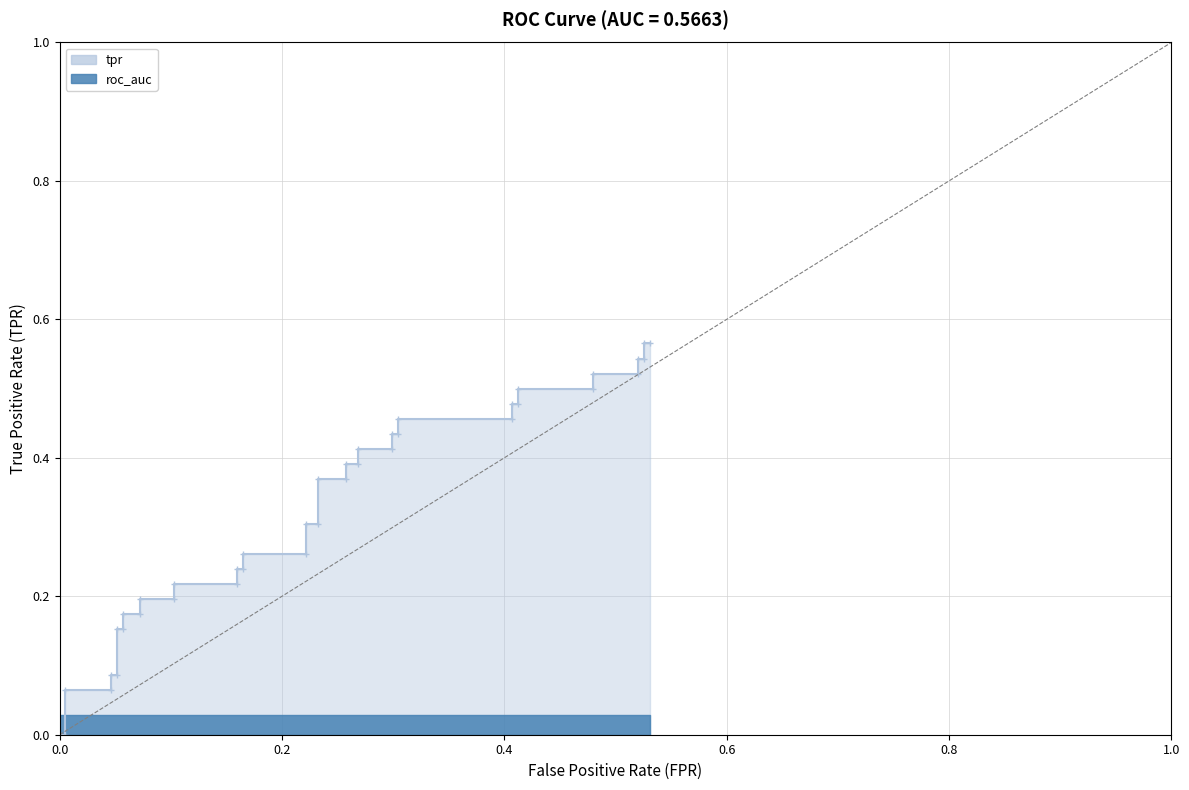

What is the difference between the maximum and minimum values?

0.6